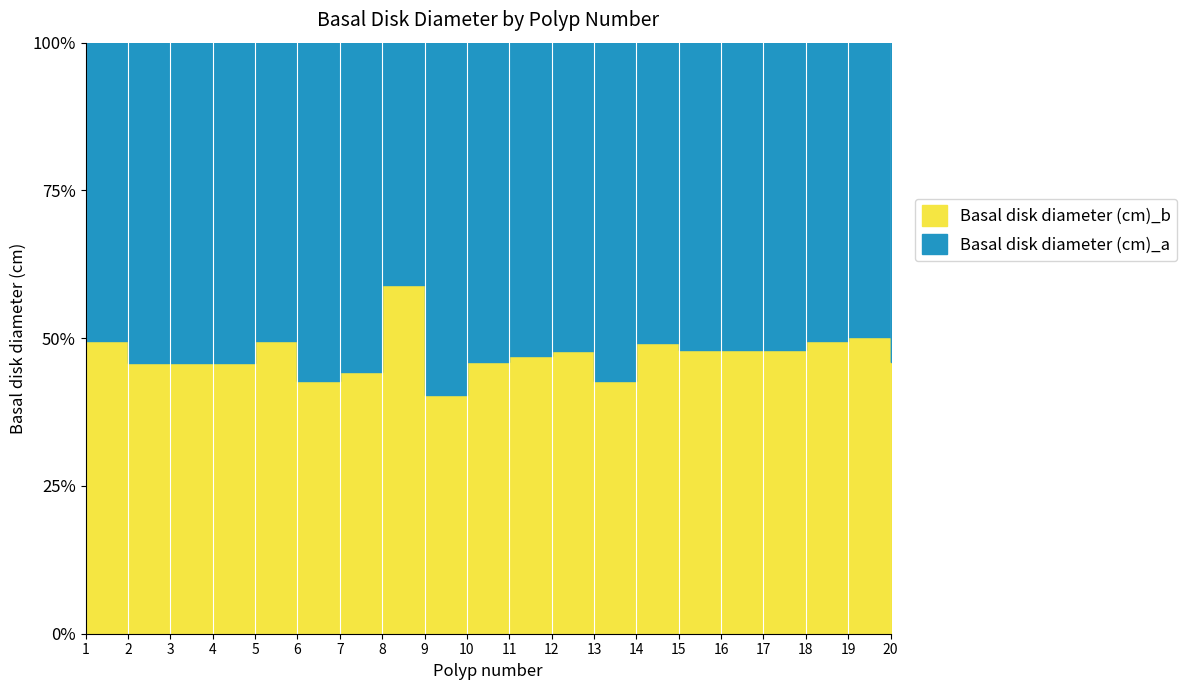

True or false: Basal disk diameter (cm)_b has a value of 0.7 at 15.

False